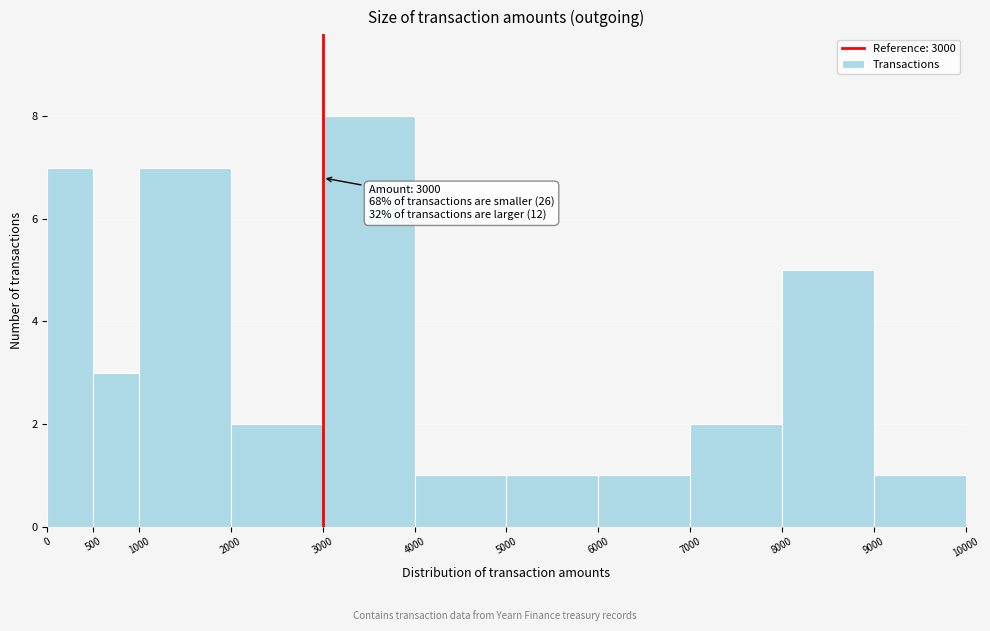

Over which range of the x-axis is the bar tallest?

3000 to 4000